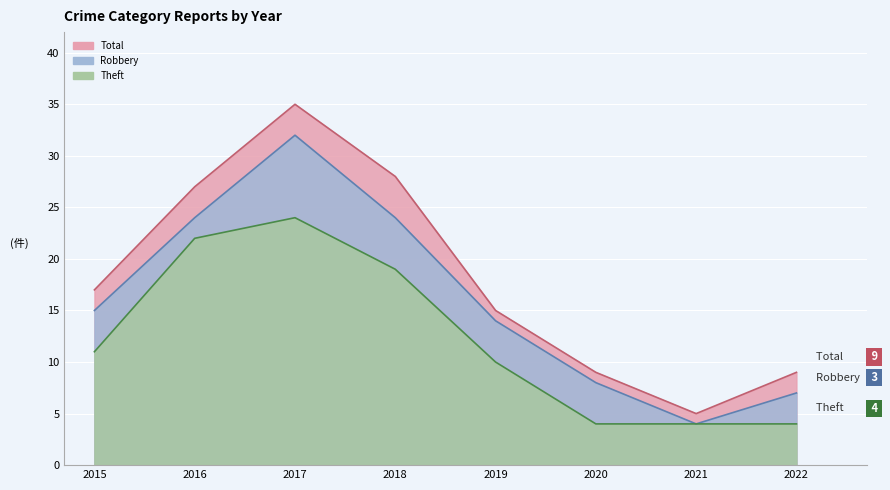

True or false: Theft and Total intersect in this chart.

False